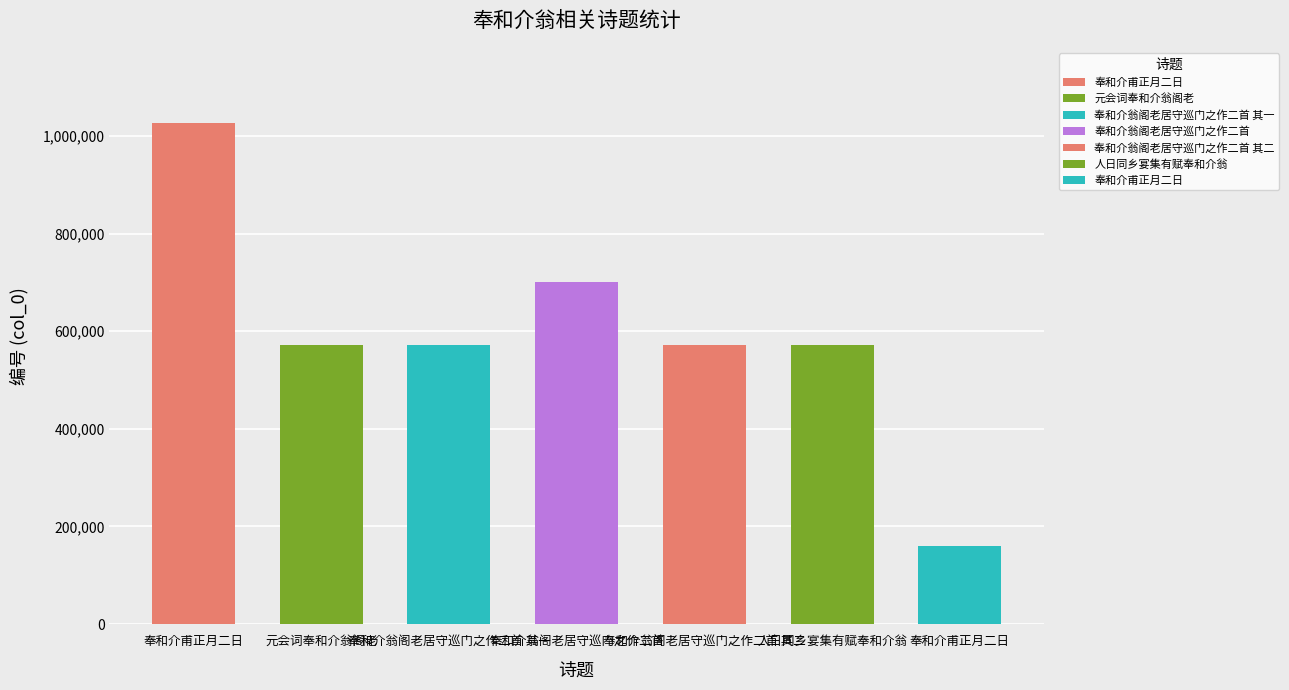

Where is the data nearest to the value 593179?

人日同乡宴集有赋奉和介翁